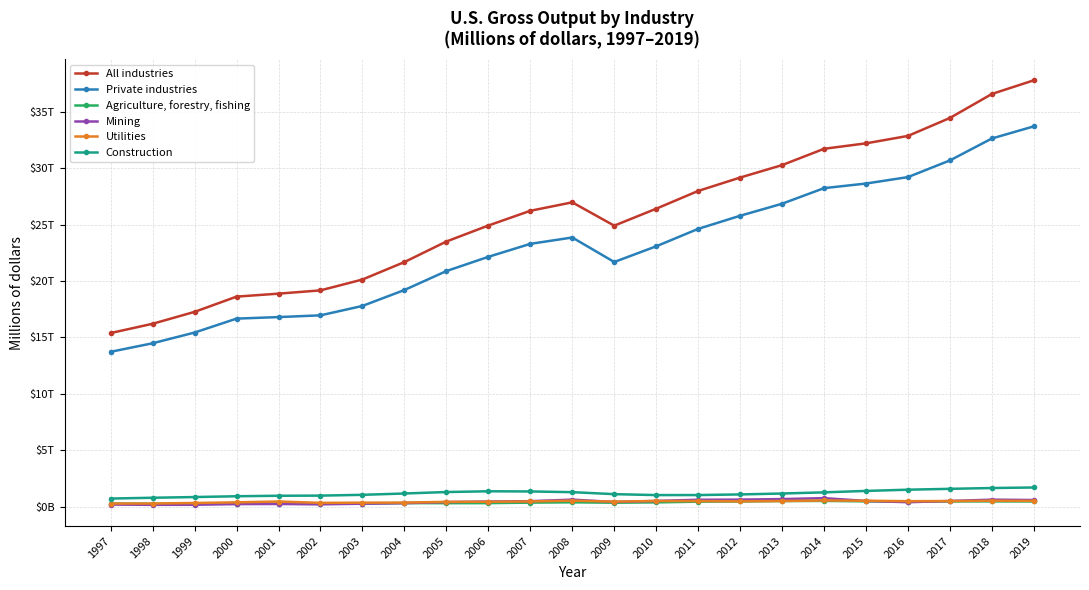

Is this an area chart (filled region under the line)?

No